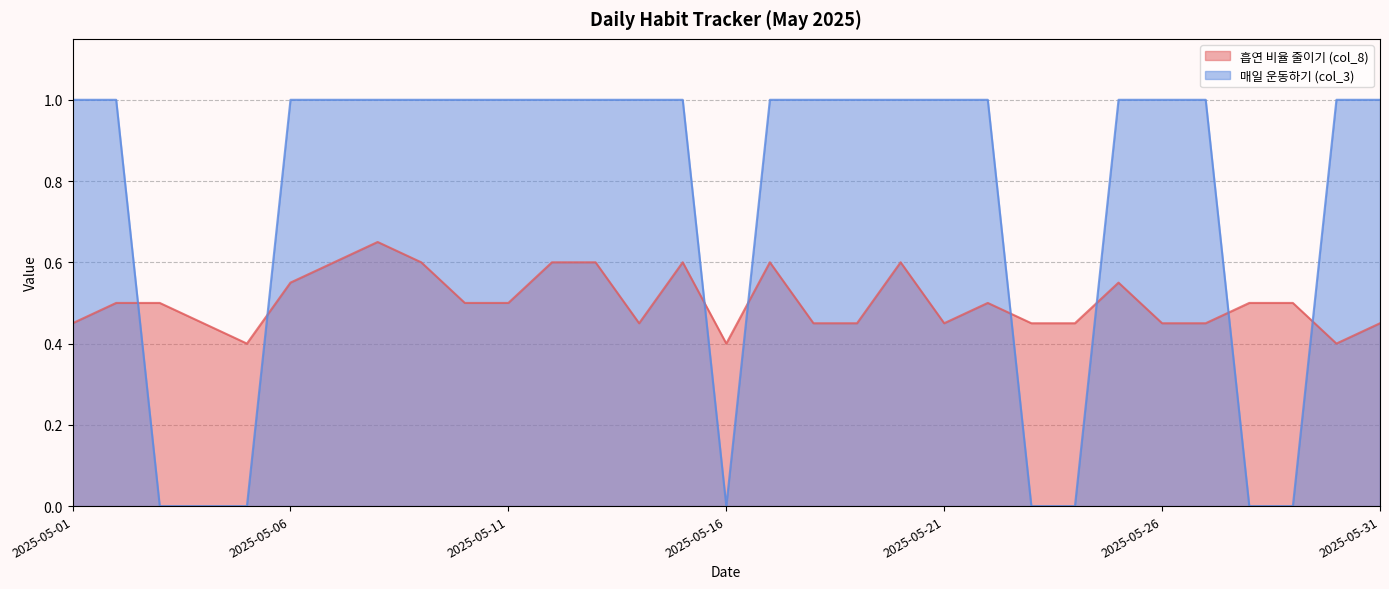

What is the difference between the maximum and minimum values in the 매일 운동하기 (col_3) series?

1.0